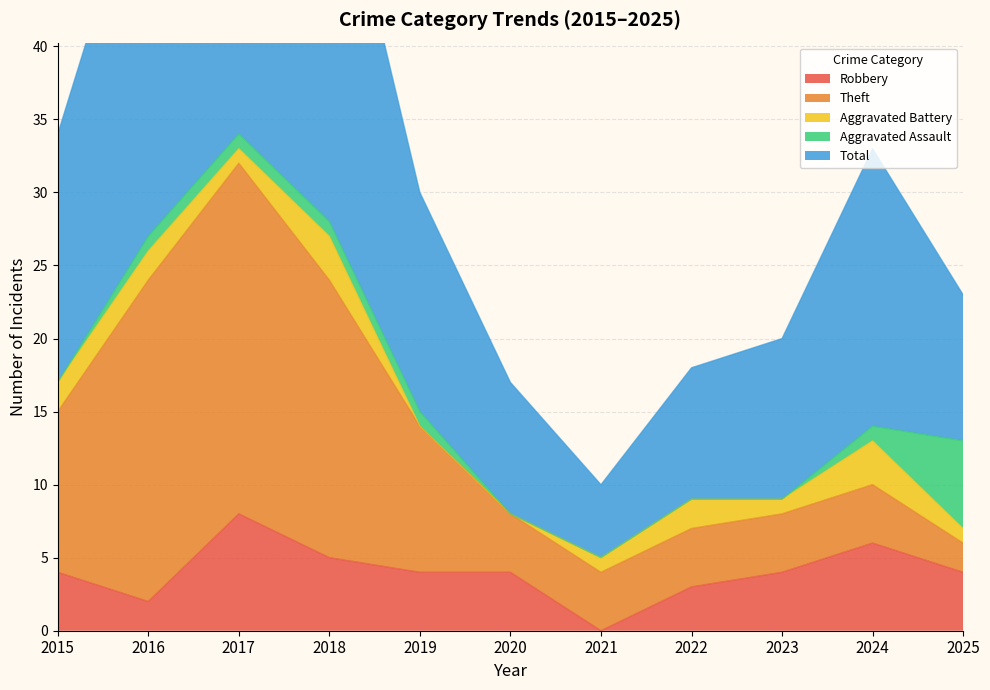

Which series has the widest spread of values?

Total